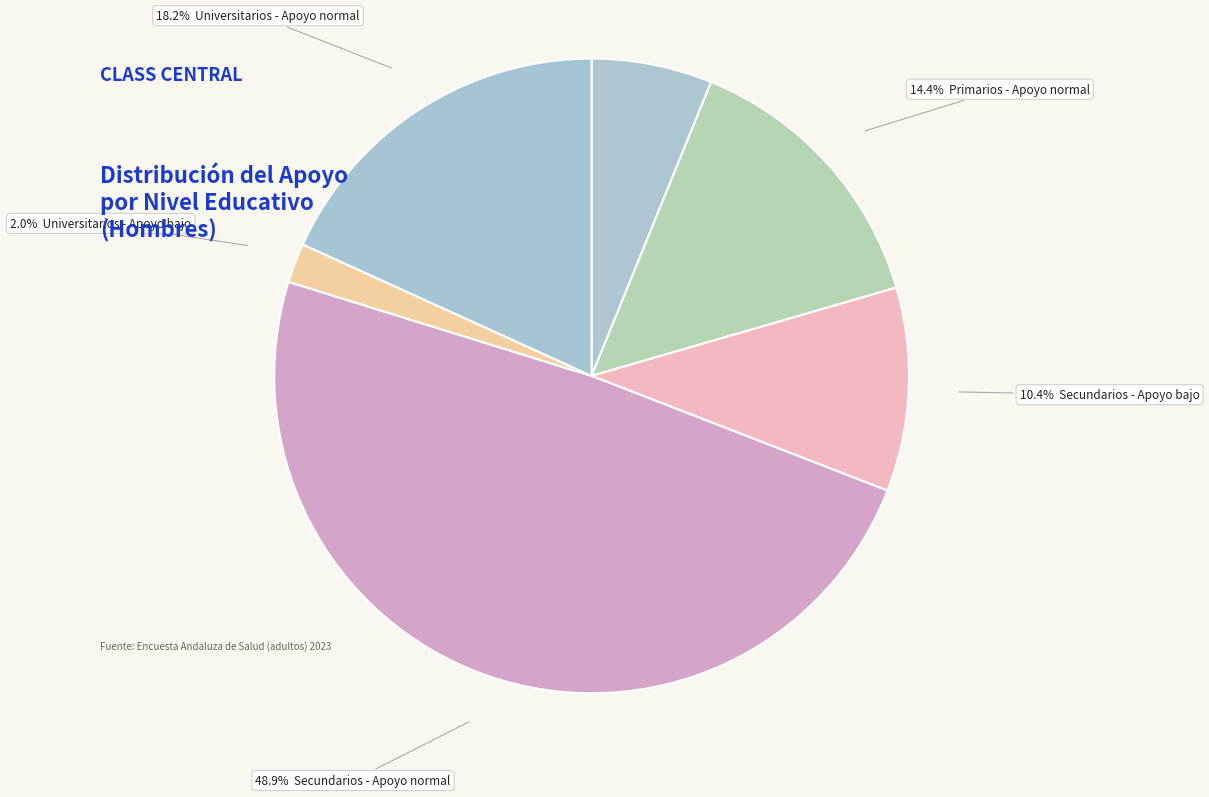

How many slices are in this pie chart?

6